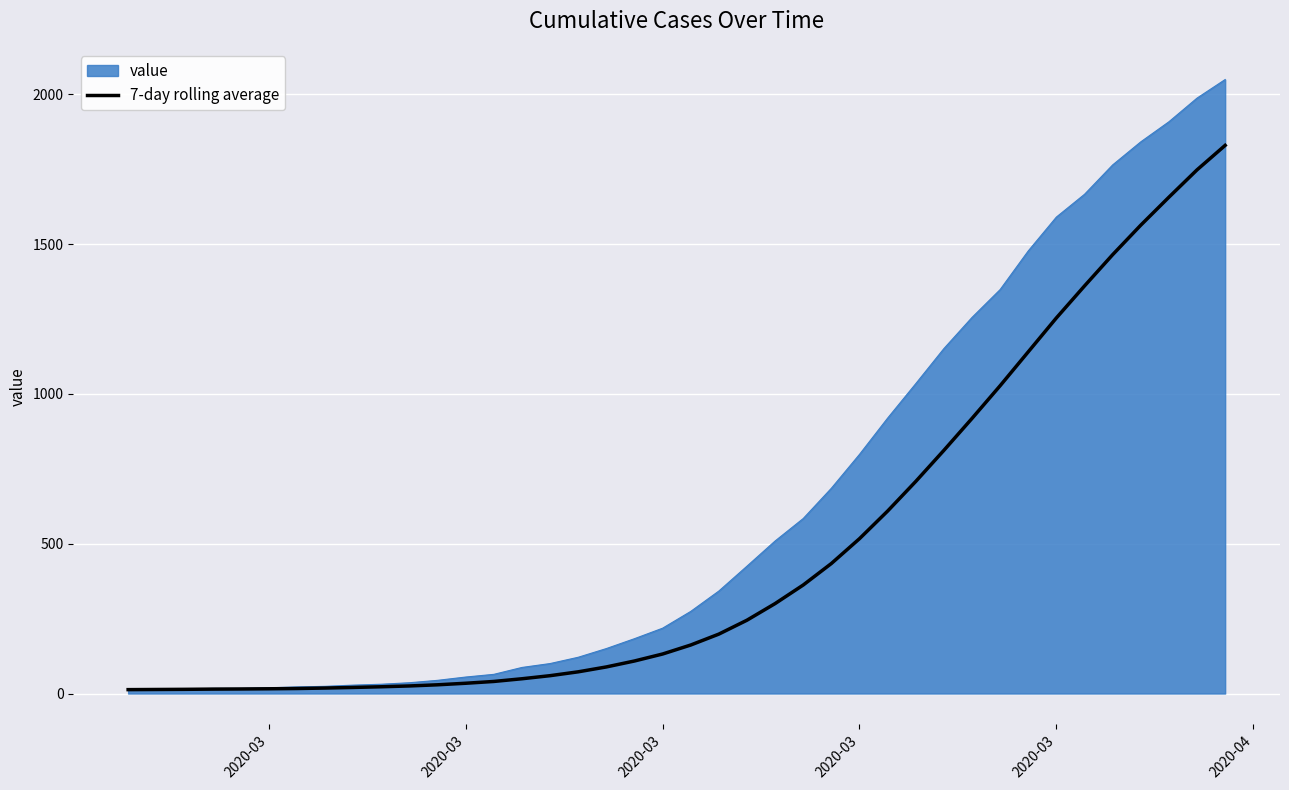

What is the maximum value for 7-day rolling average?

1829.3